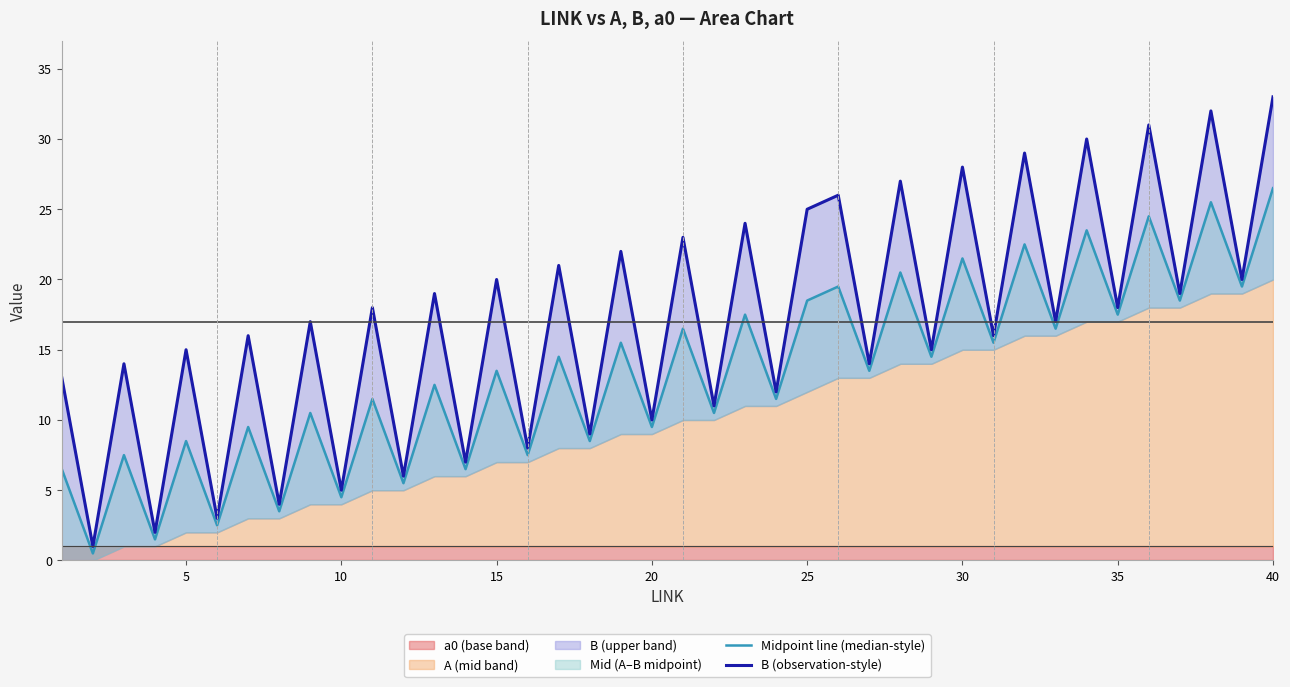

At how many categories does at least one series exceed 31?

2